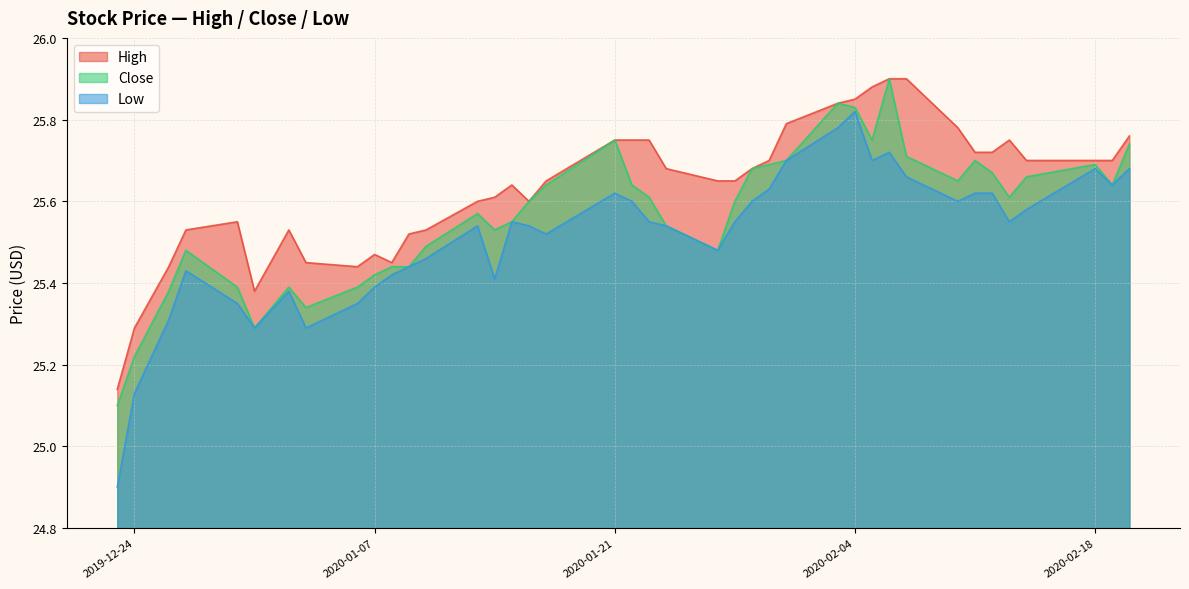

At 2020-01-09, list the series in order from smallest to largest.

Close, Low, High